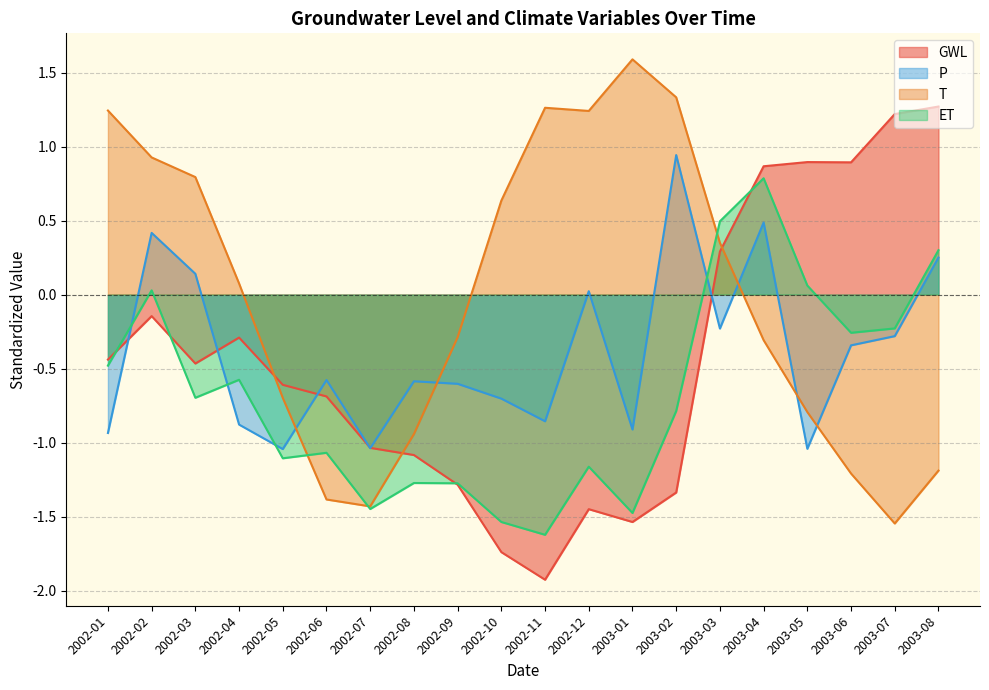

How many data points does each series have?

20